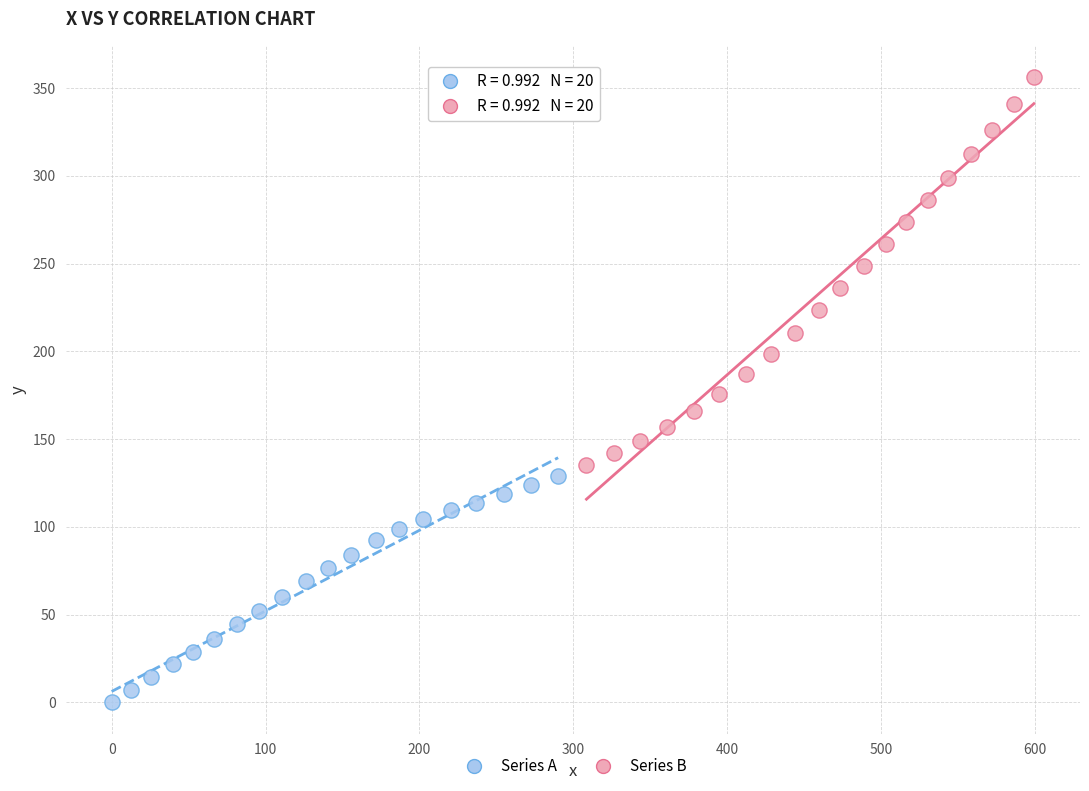

Which series reaches the maximum Y coordinate?

Series B